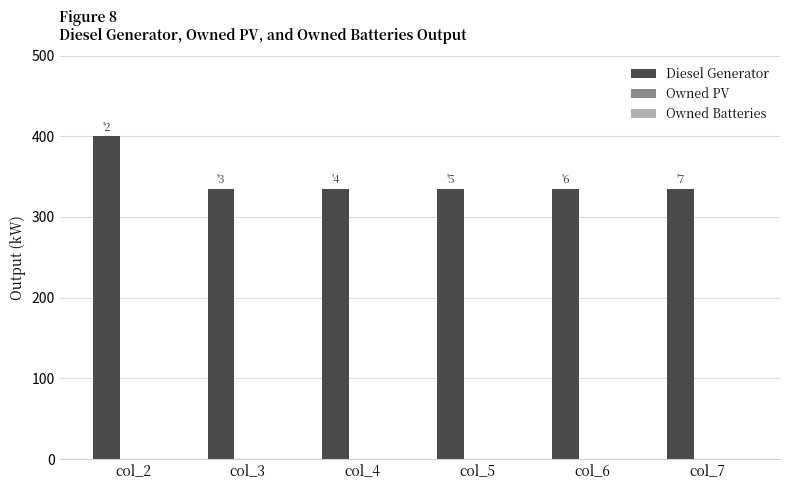

What is the average value?

345.8